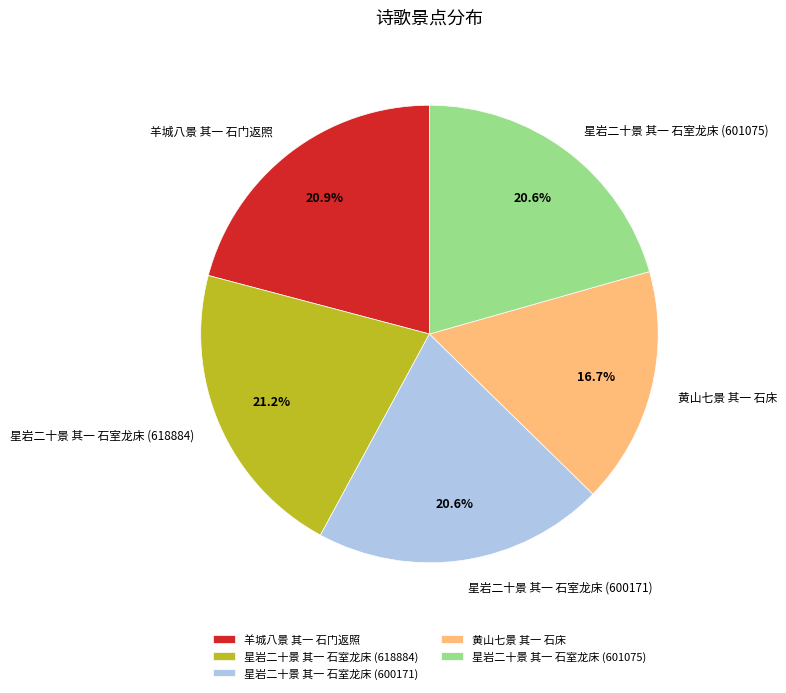

True or false: 星岩二十景 其一 石室龙床 (618884) accounts for 10% of the total.

False